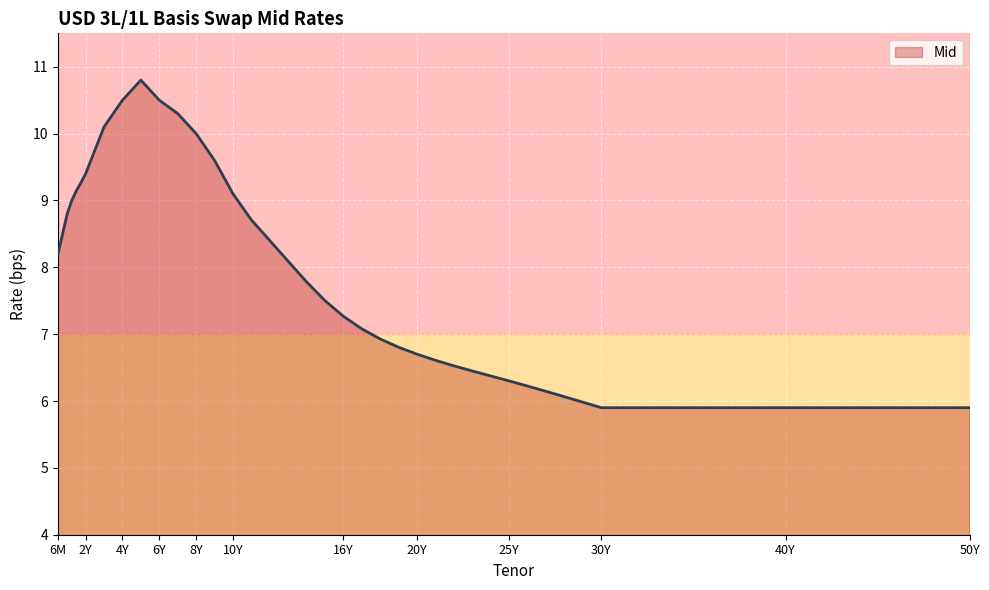

What is the difference between the maximum and minimum values?

4.9